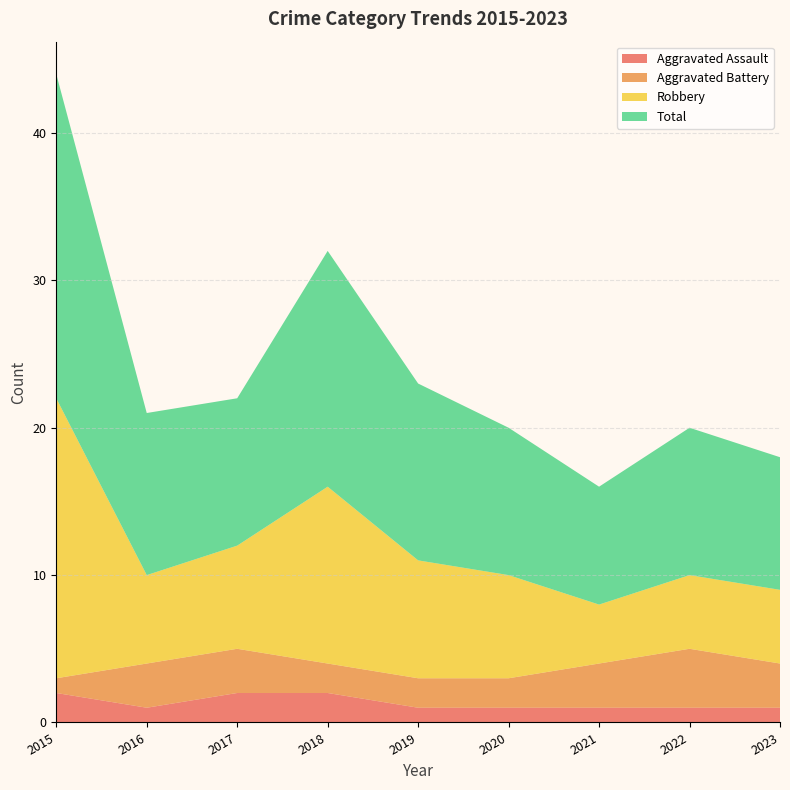

Reading left to right, extract all data points from this chart.

Aggravated Assault: 2	1	2	2	1	1	1	1	1
Aggravated Battery: 1	3	3	2	2	2	3	4	3
Robbery: 19	6	7	12	8	7	4	5	5
Total: 22	11	10	16	12	10	8	10	9